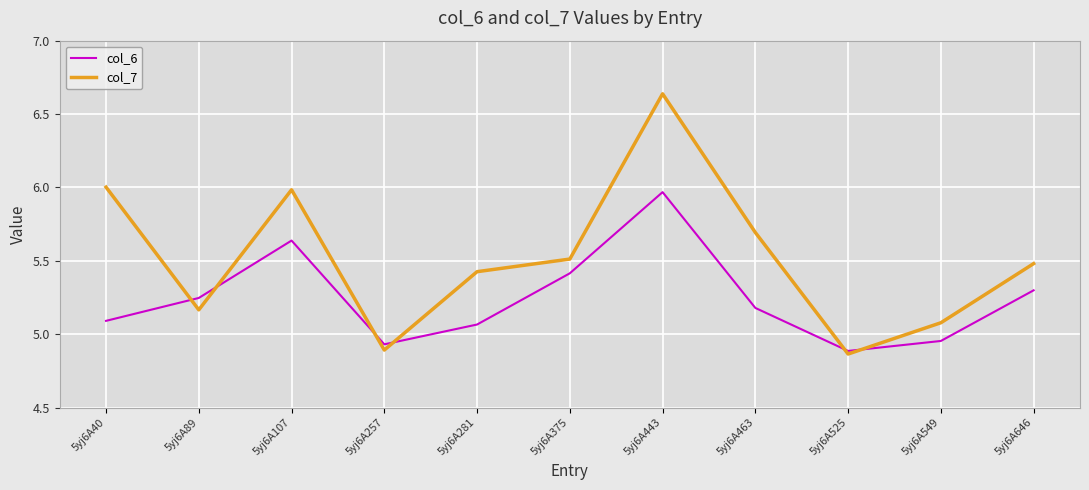

List the labels in order of col_6 value, largest first.

5yj6A443, 5yj6A107, 5yj6A375, 5yj6A646, 5yj6A89, 5yj6A463, 5yj6A40, 5yj6A281, 5yj6A549, 5yj6A257, 5yj6A525